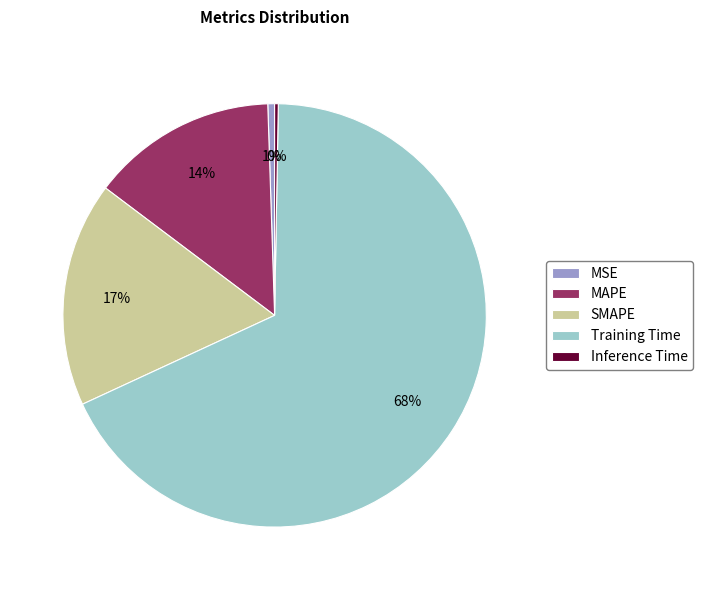

Do MAPE and SMAPE together represent more than half of the pie?

No